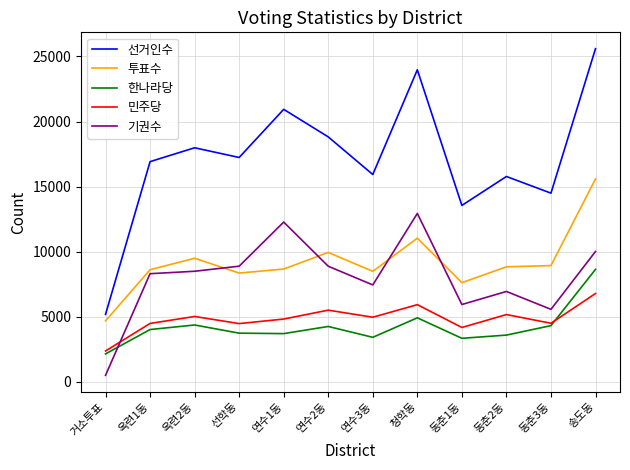

How many lines are shown in the chart?

5